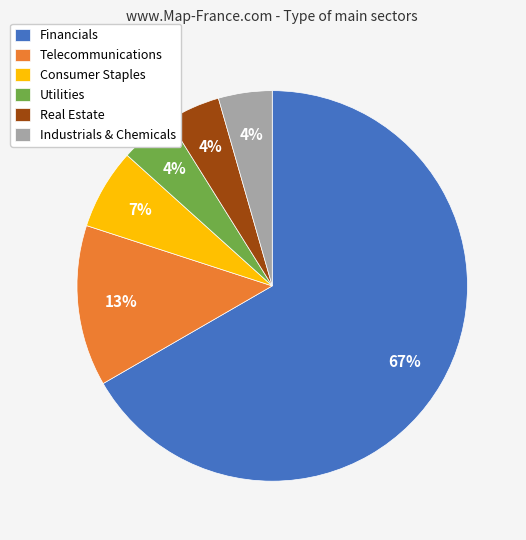

What percentage is the Real Estate slice, to the nearest percent?

4%